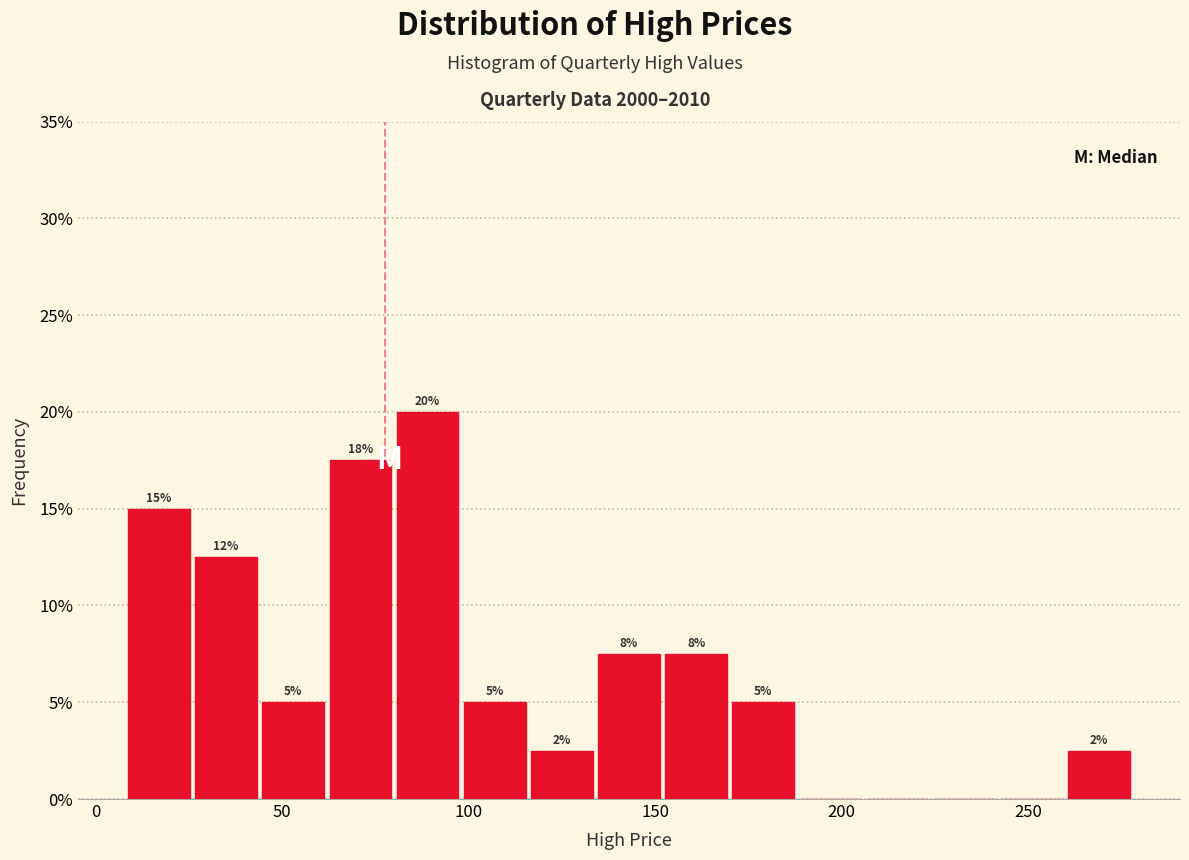

Read against the x-axis, roughly where is the centre of the tallest bar?

90